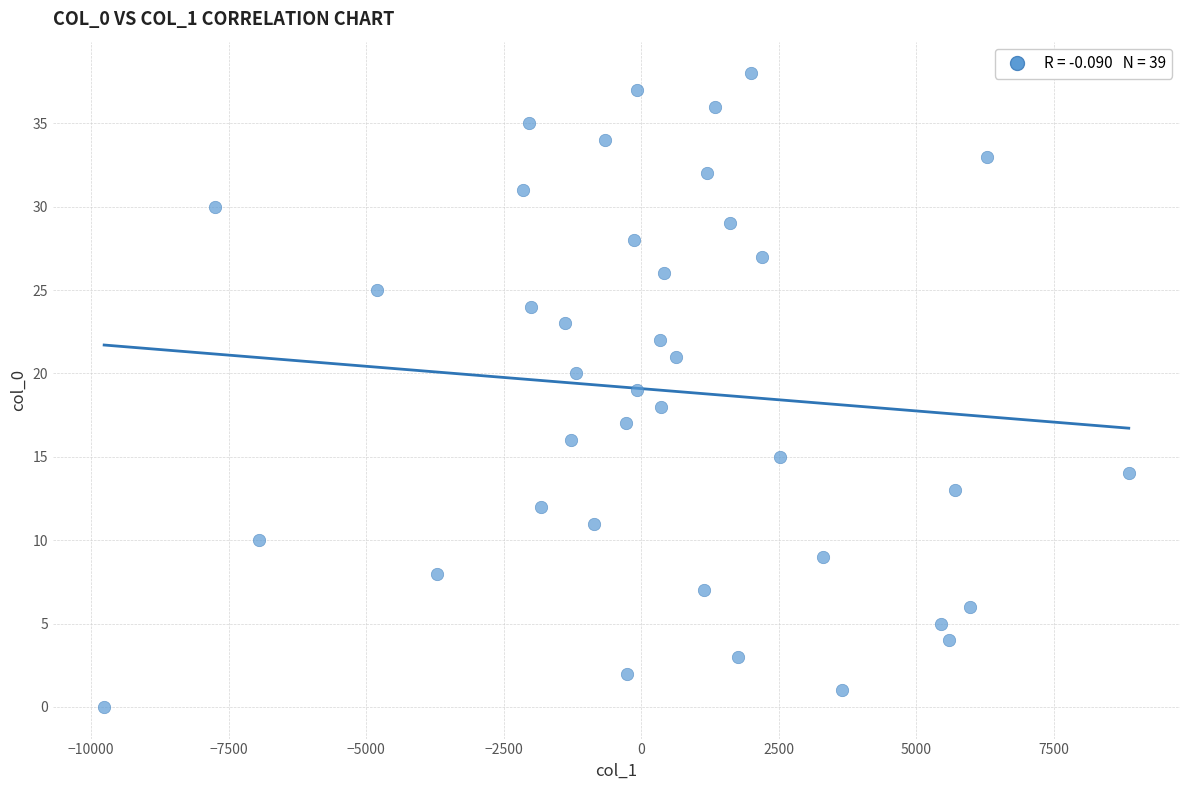

What is the range of Y values (max minus min)?

38